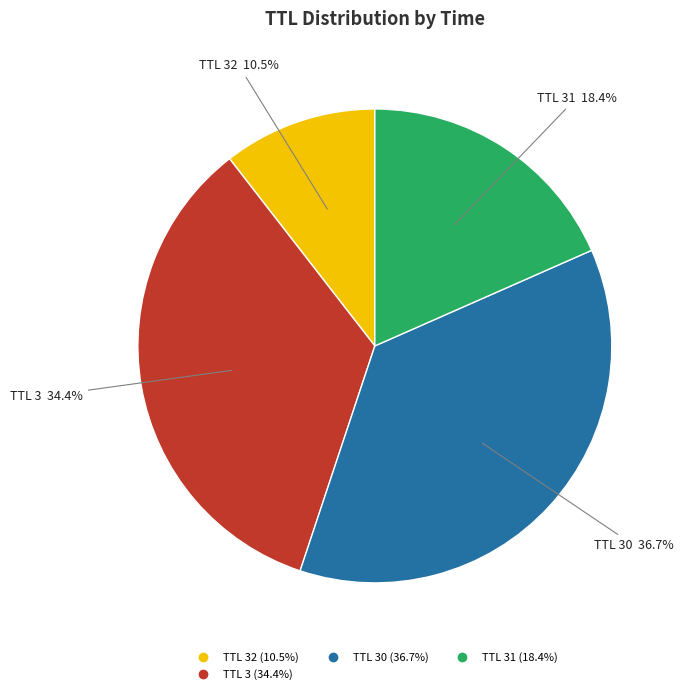

Is there a majority slice in this chart?

No